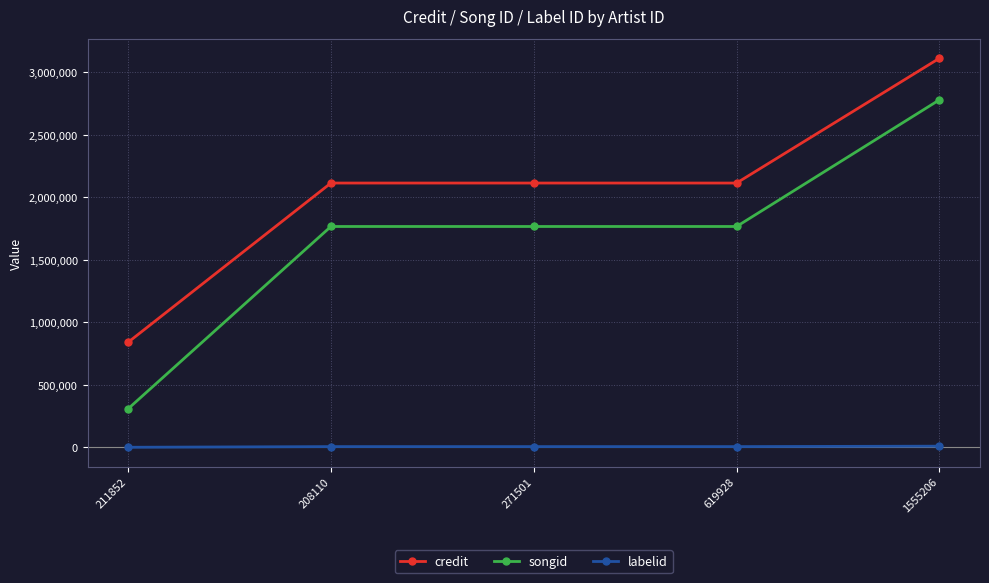

True or false: songid has a value of 307576 at 211852.

True